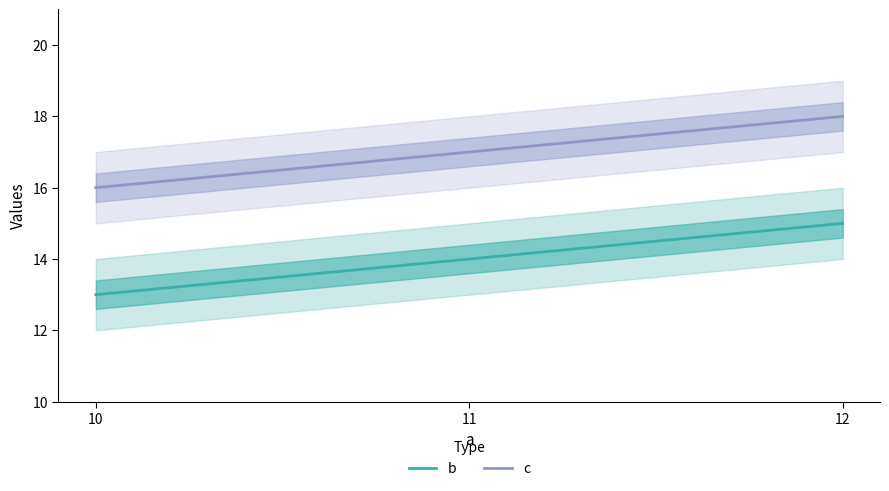

Where is c nearest to the value 17?

11